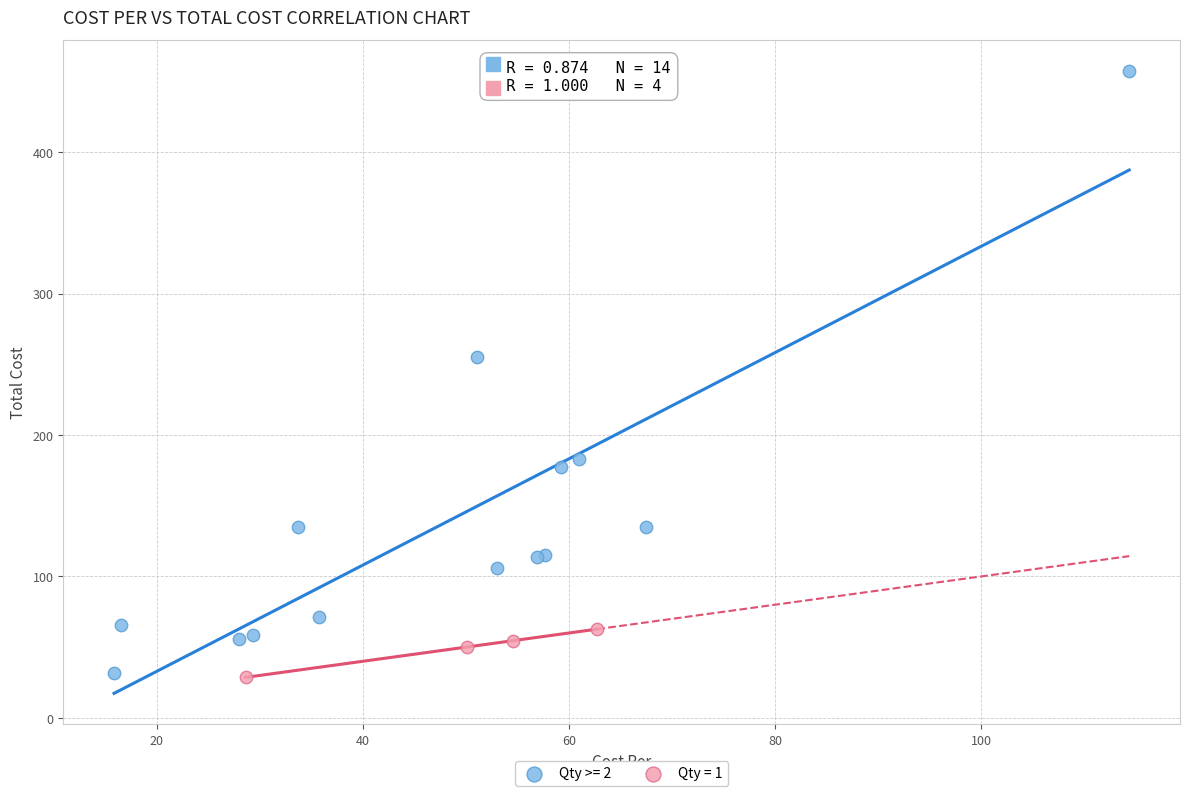

Which series has the largest Y range (max minus min)?

Qty >= 2